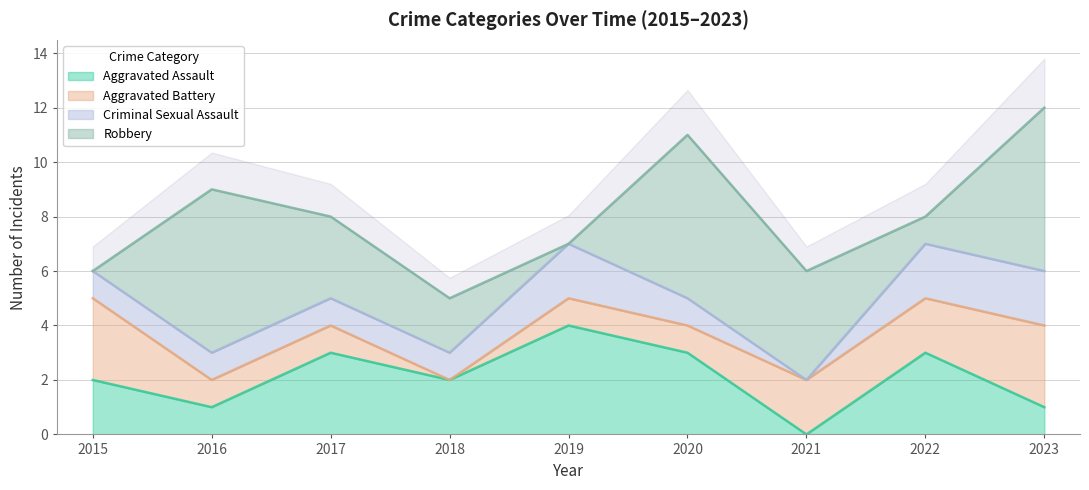

Count the number of data series in this chart.

4